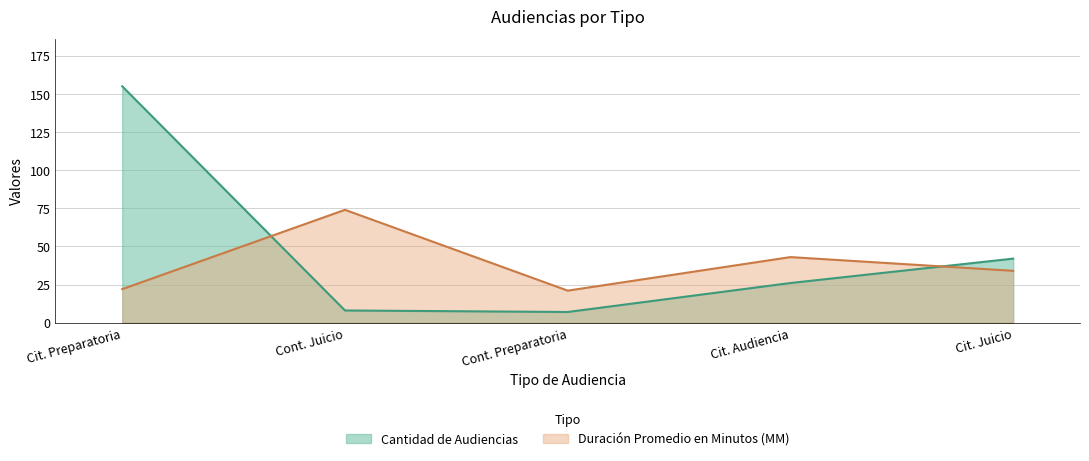

At which category does Duración Promedio en Minutos (MM) reach its first local peak?

Cont. Juicio